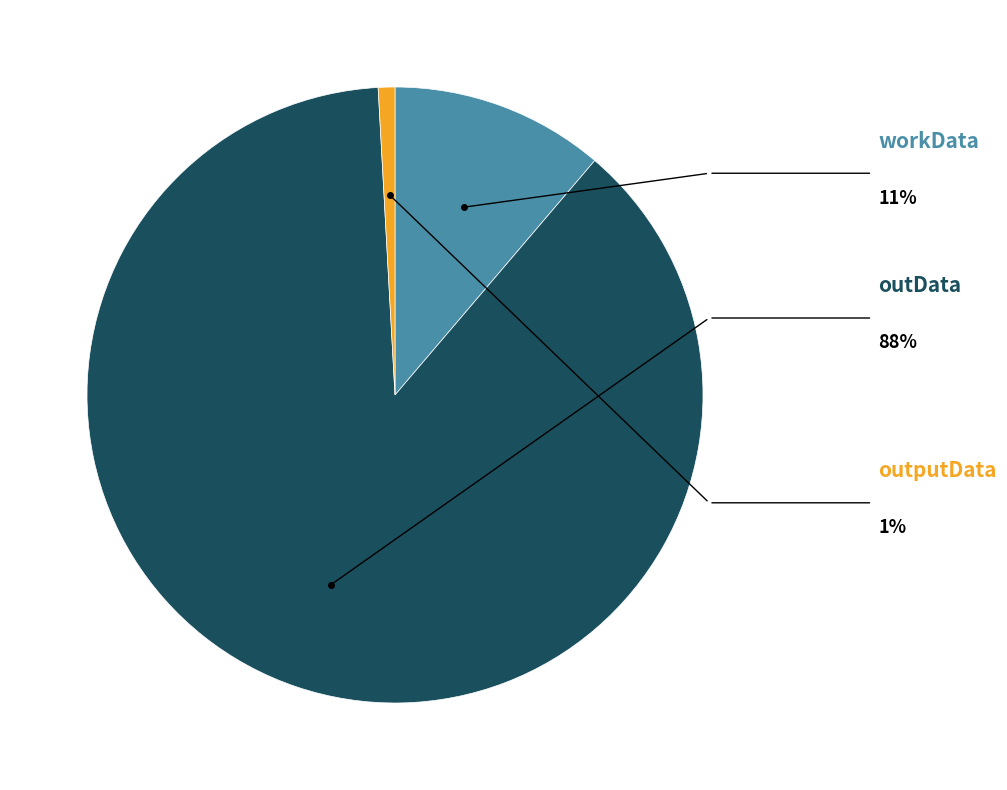

Is there any slice that represents more than half of the pie?

Yes